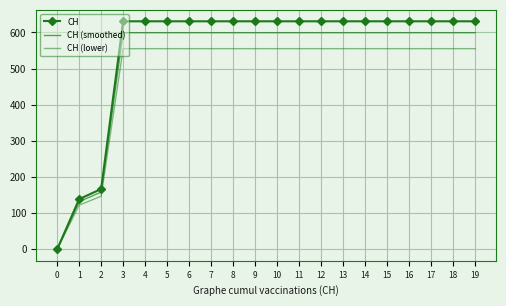

True or false: CH (lower) and CH cross at least once.

False